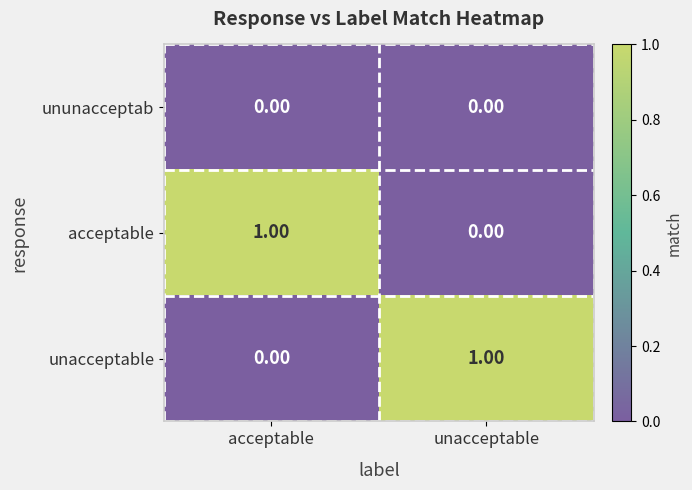

What is the total value across all series at unacceptable?

1